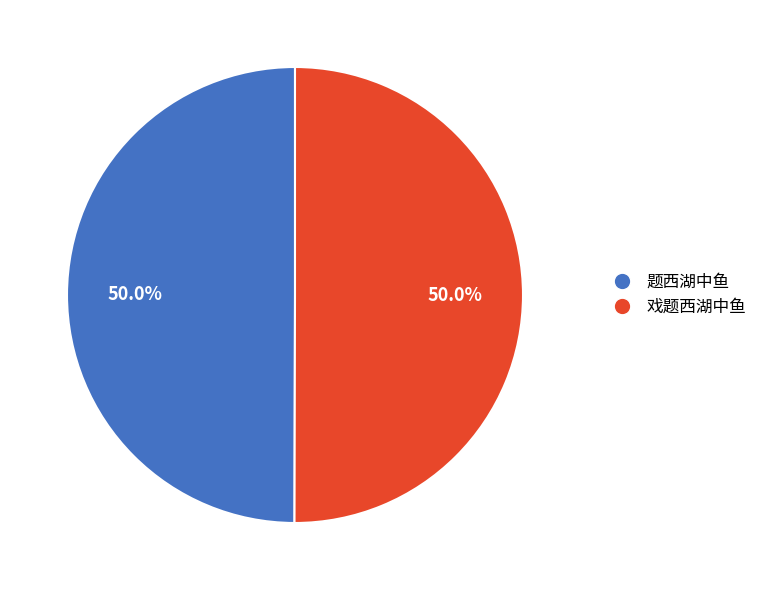

How many slices are in this pie chart?

2